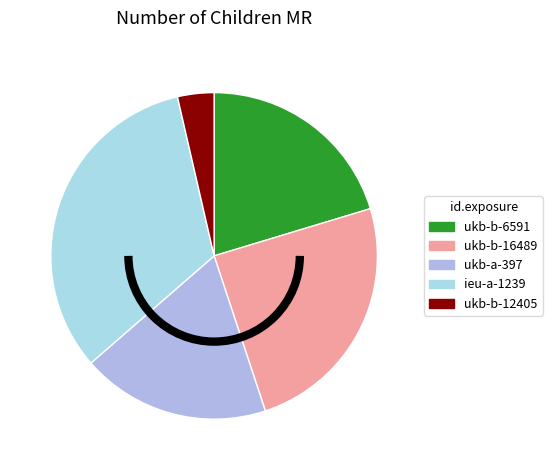

Count the number of slices in the pie.

5